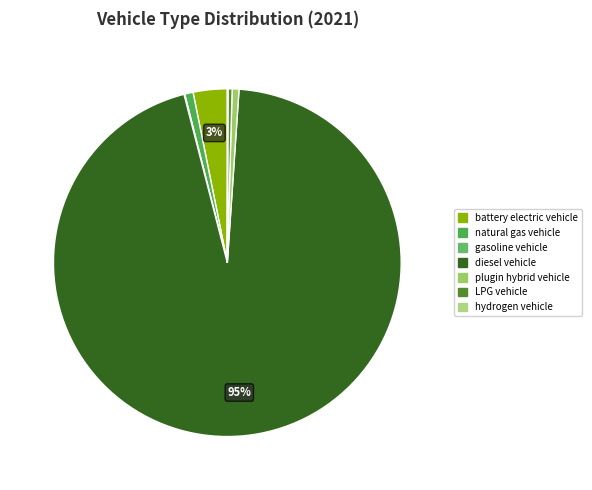

What percentage is NOT represented by diesel vehicle?

5.1%